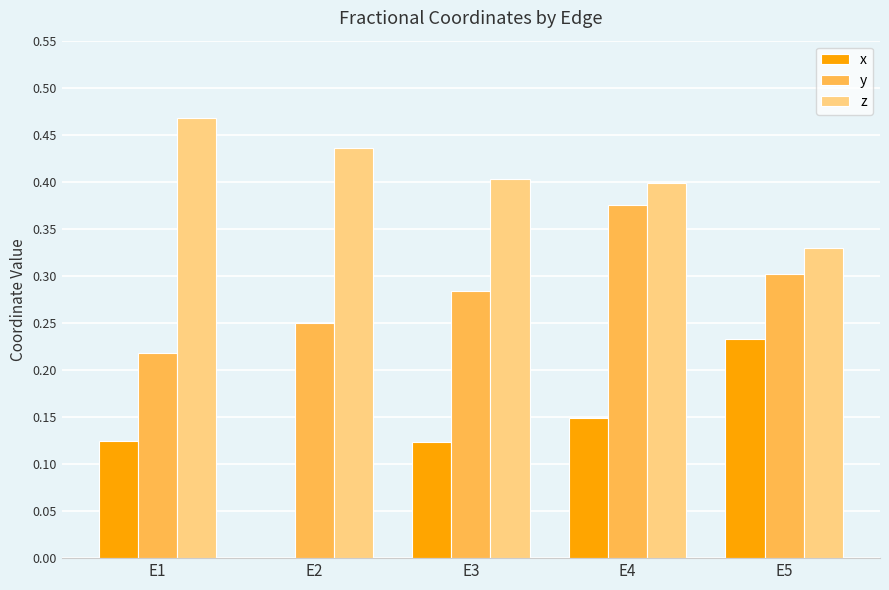

At which category is the sum across all series the highest?

E4